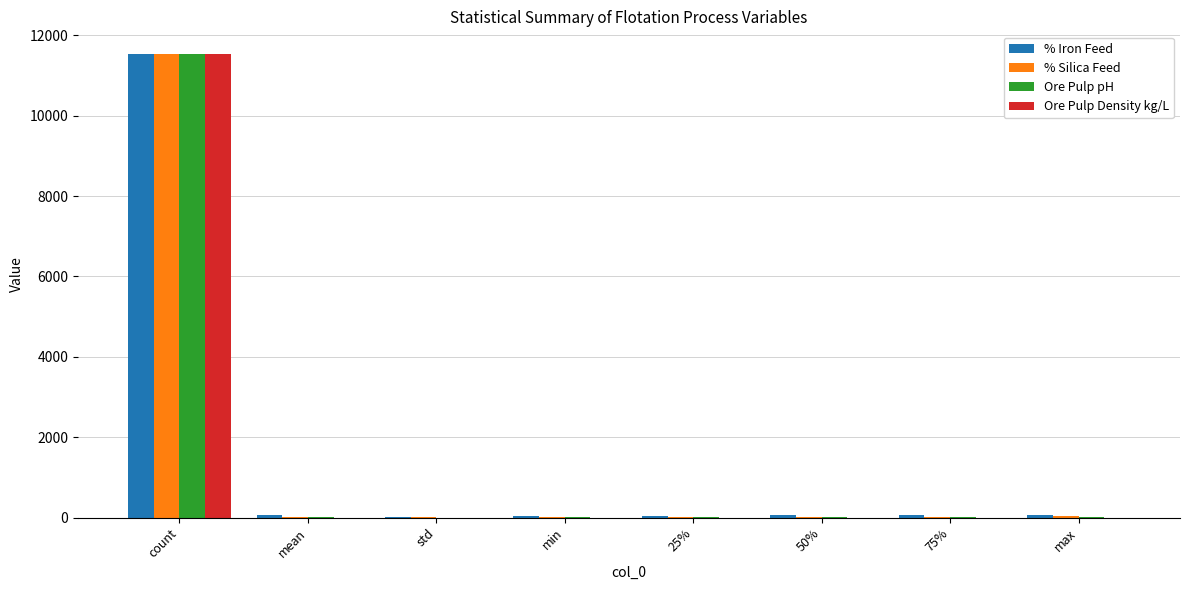

What are all the series names shown in the legend?

% Iron Feed, % Silica Feed, Ore Pulp pH, Ore Pulp Density kg/L